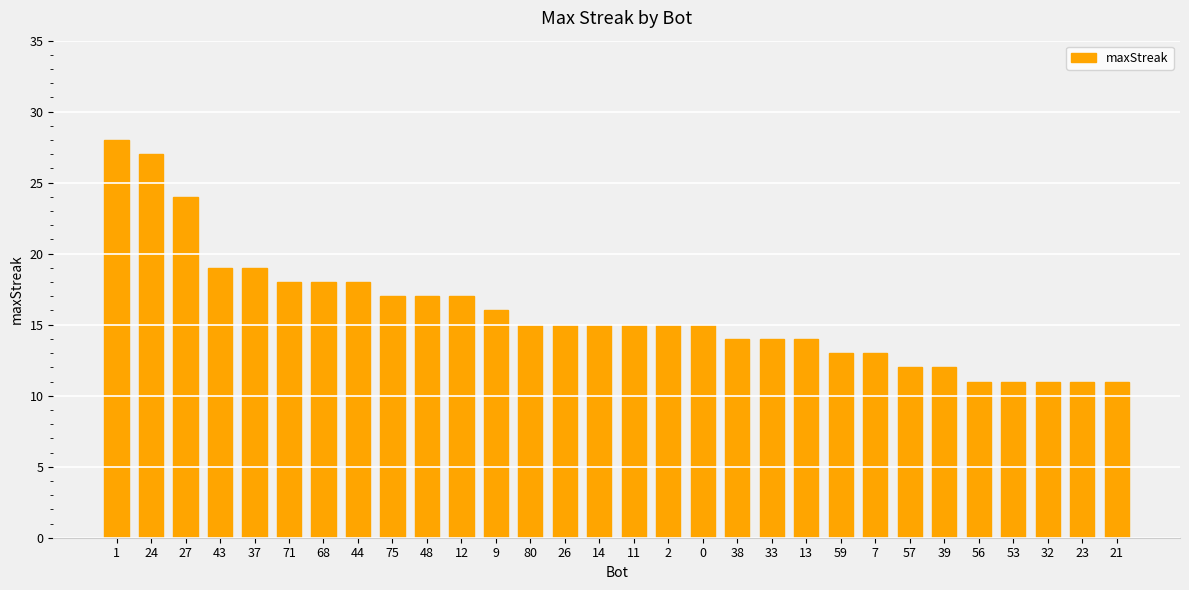

What is the change in value from 43 to 11?

-4